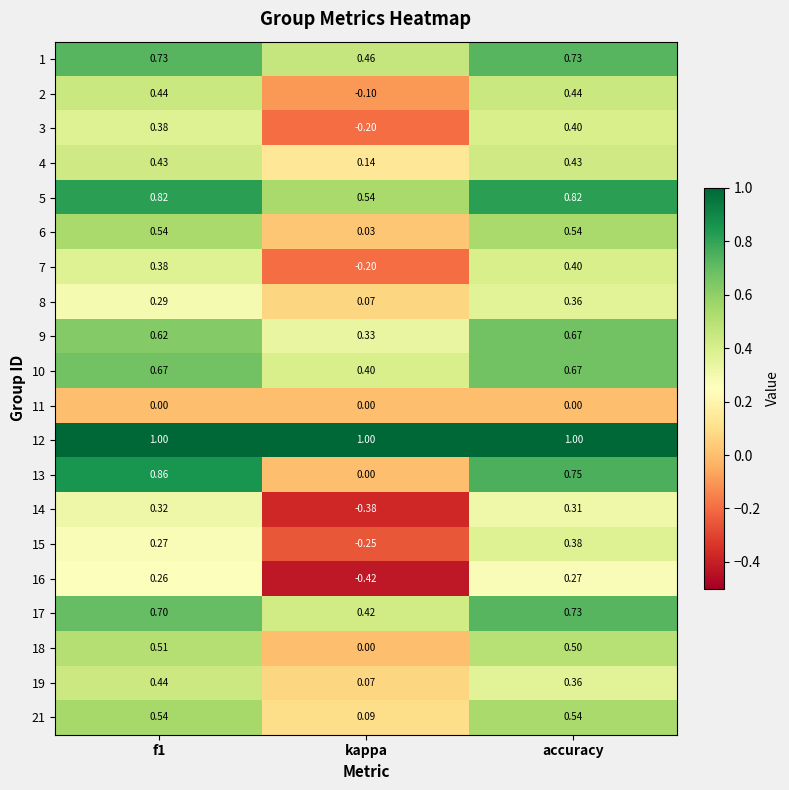

At which label does 21 reach its minimum?

kappa